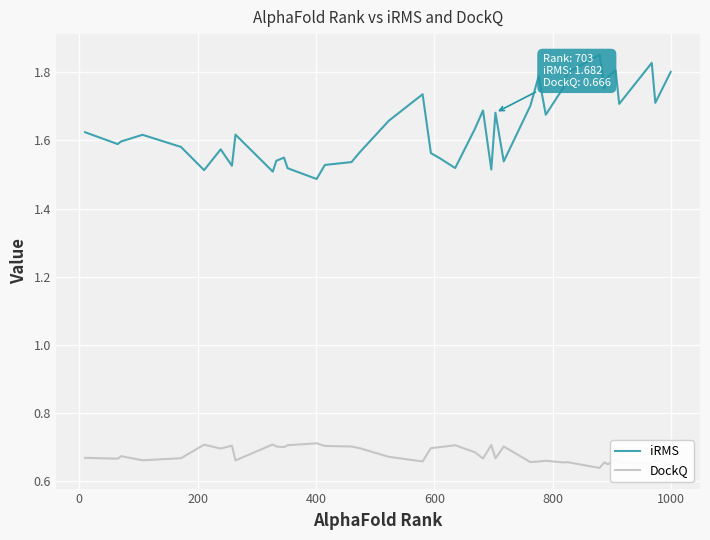

What is the difference between the maximum and minimum values in the iRMS series?

0.4